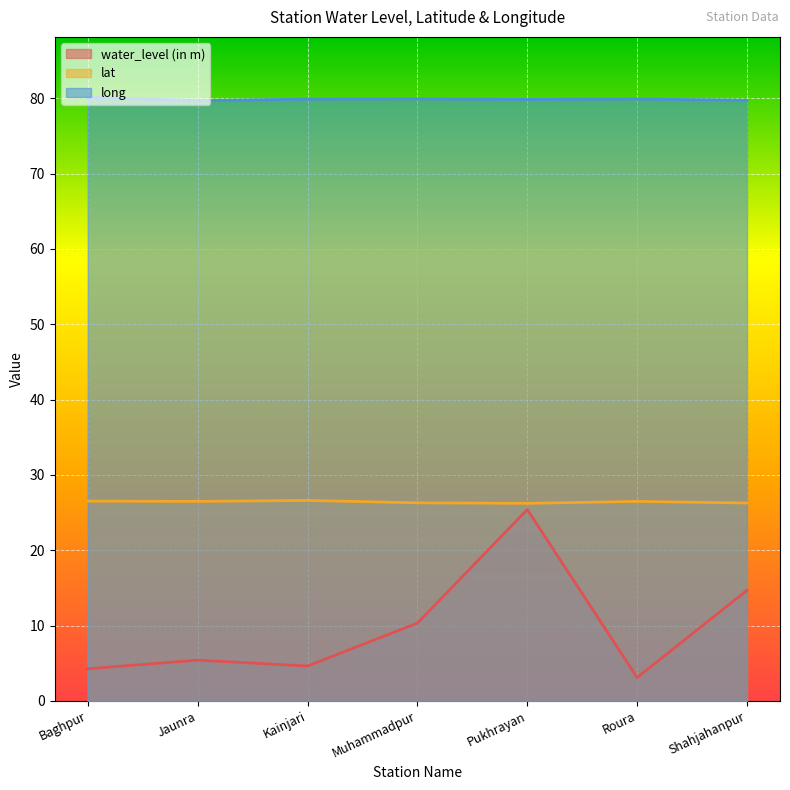

True or false: long and water_level (in m) cross at least once.

False